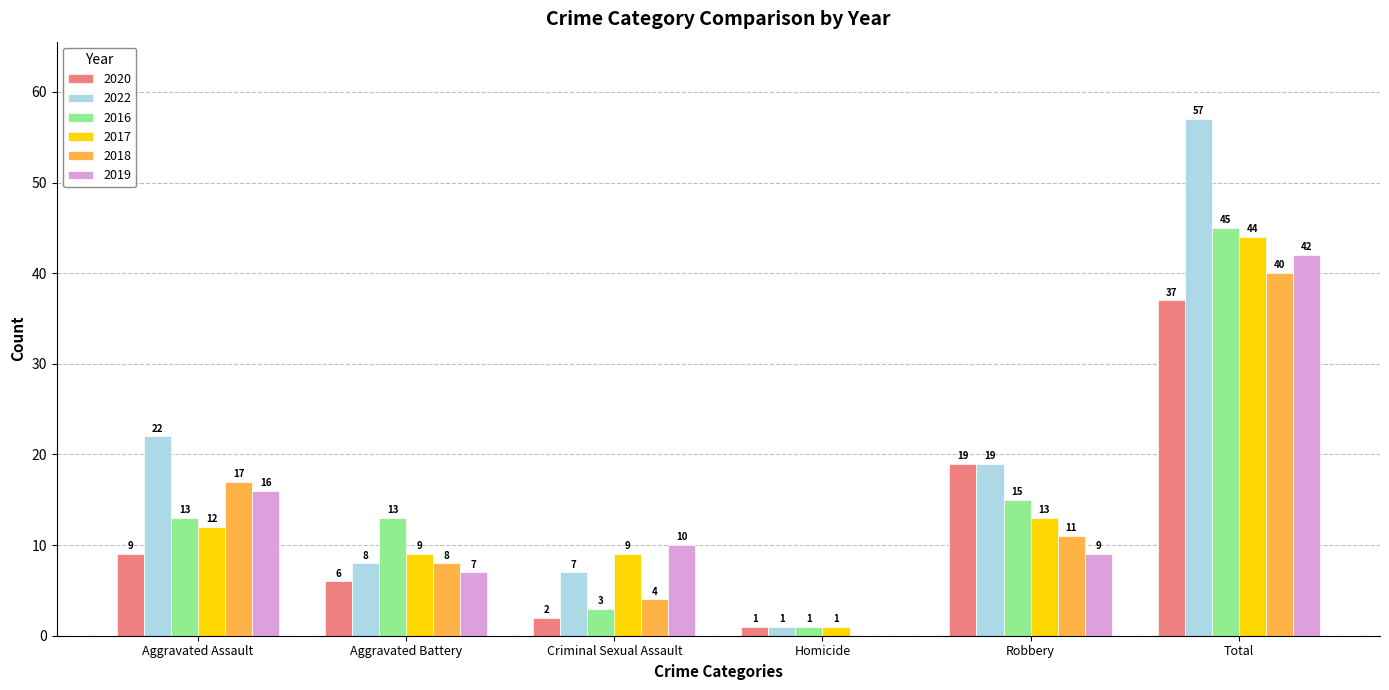

Which series changed the most between Criminal Sexual Assault and Homicide?

2019